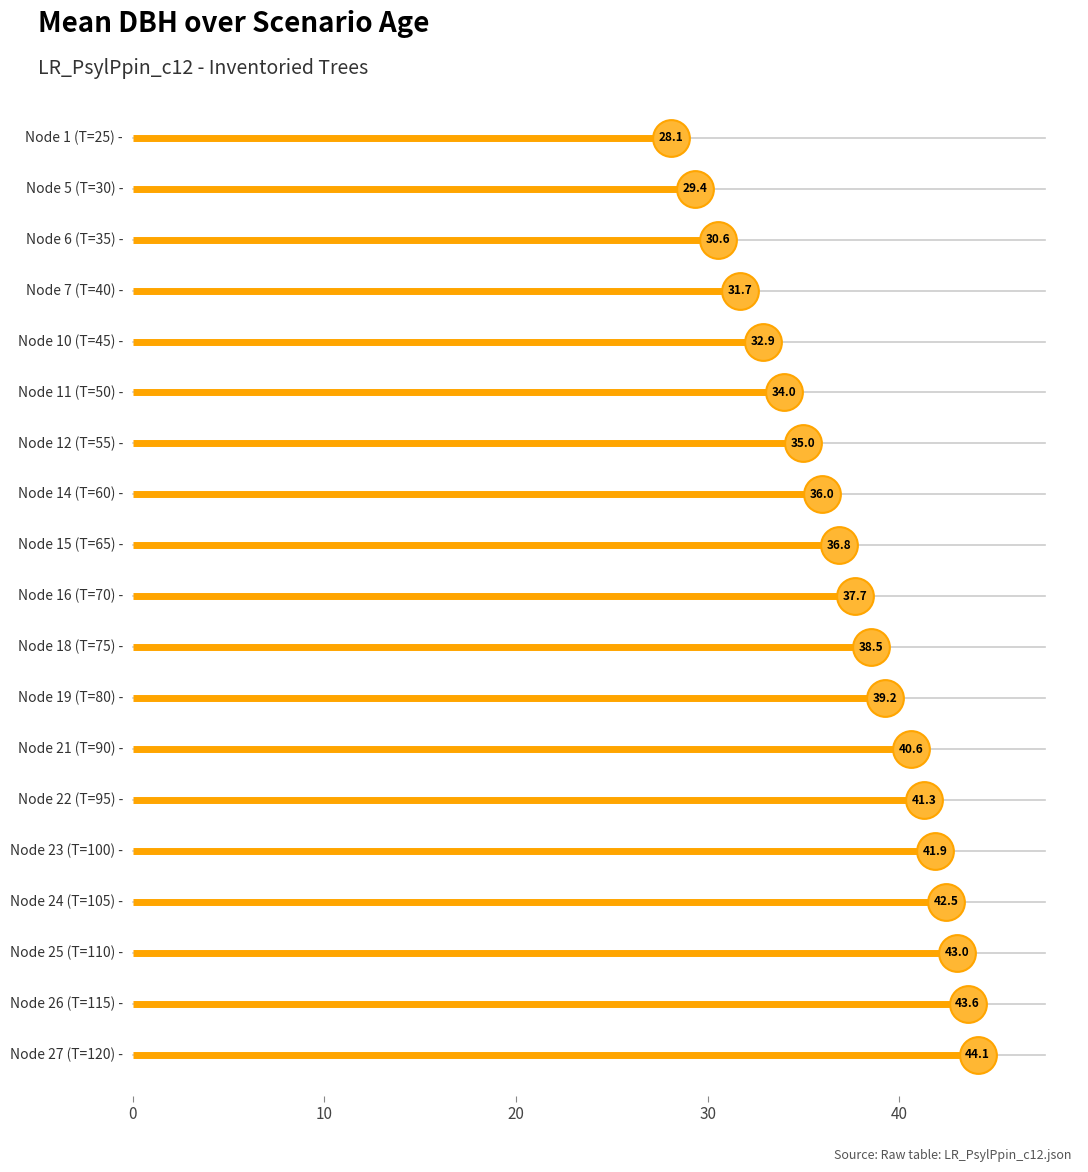

What is the change in value from Node 1 (T=25) to Node 11 (T=50)?

+5.9